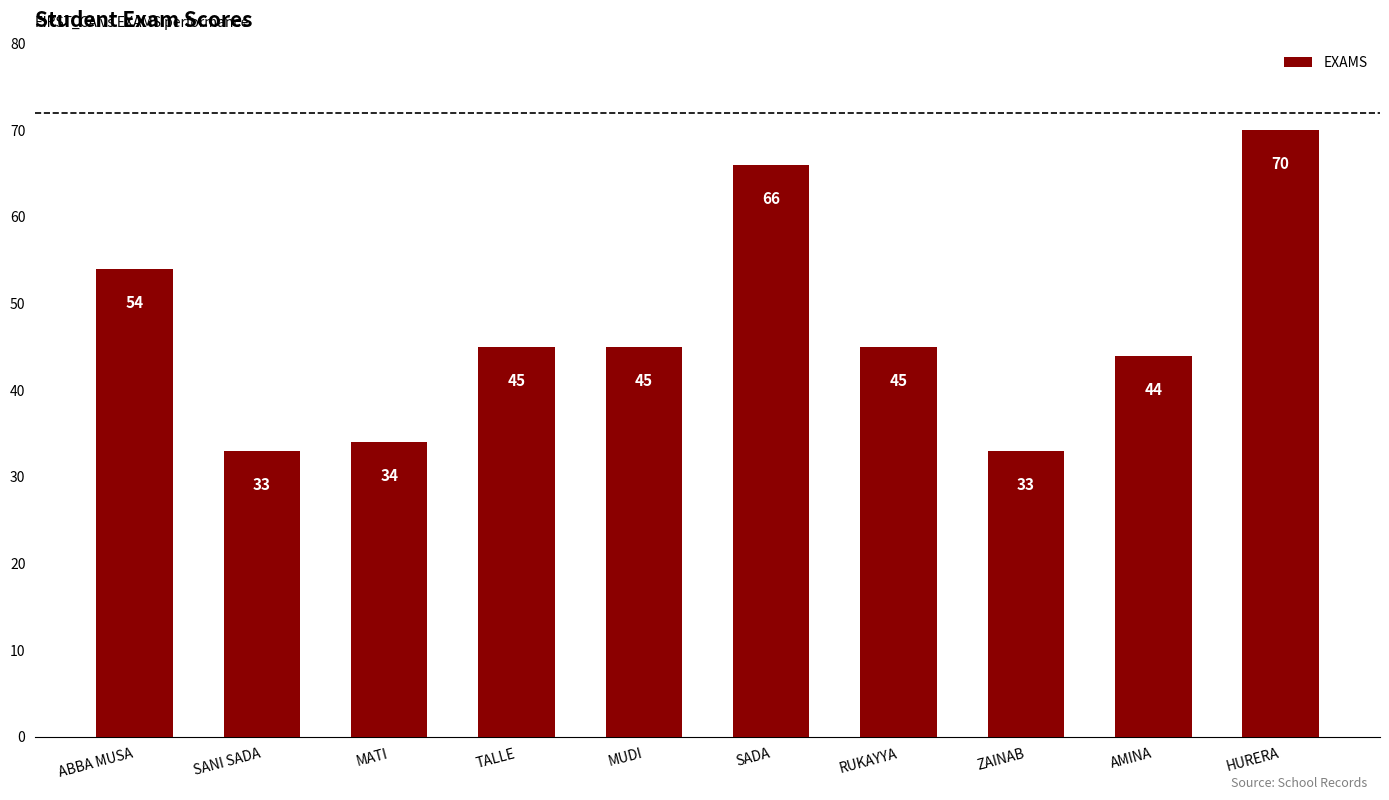

What is the smallest value displayed?

33